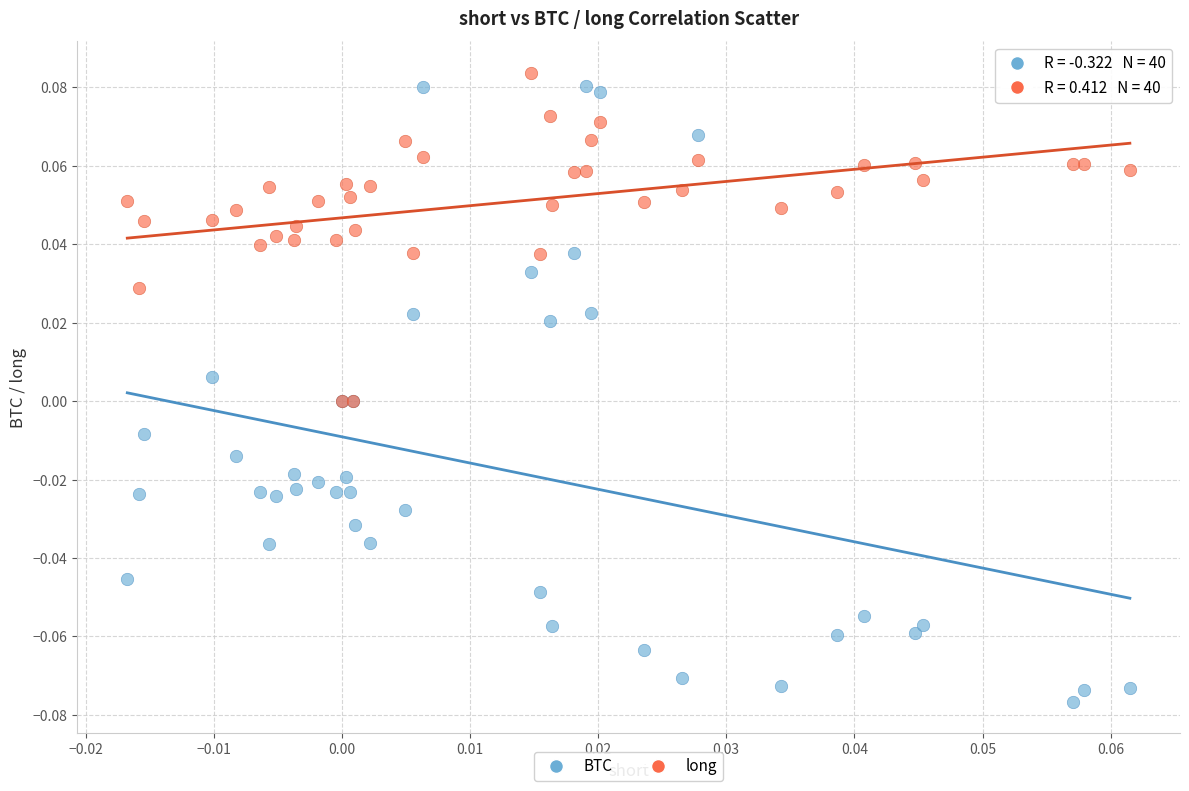

Which series contains the highest Y value?

long